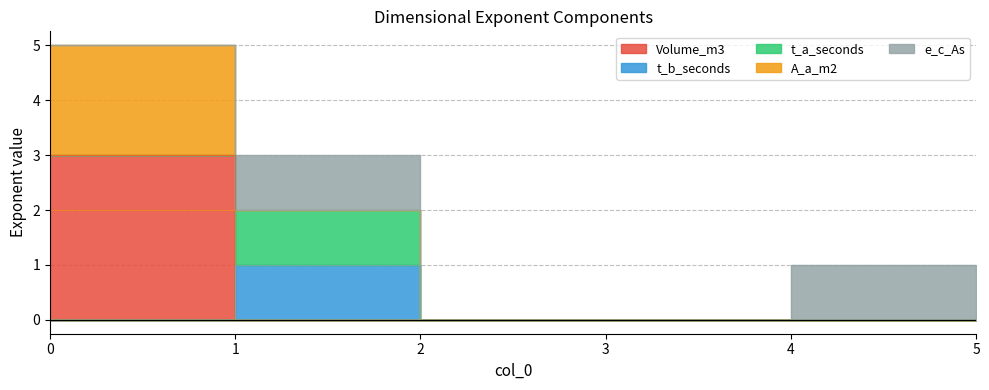

How many values in t_b_seconds are above zero?

1